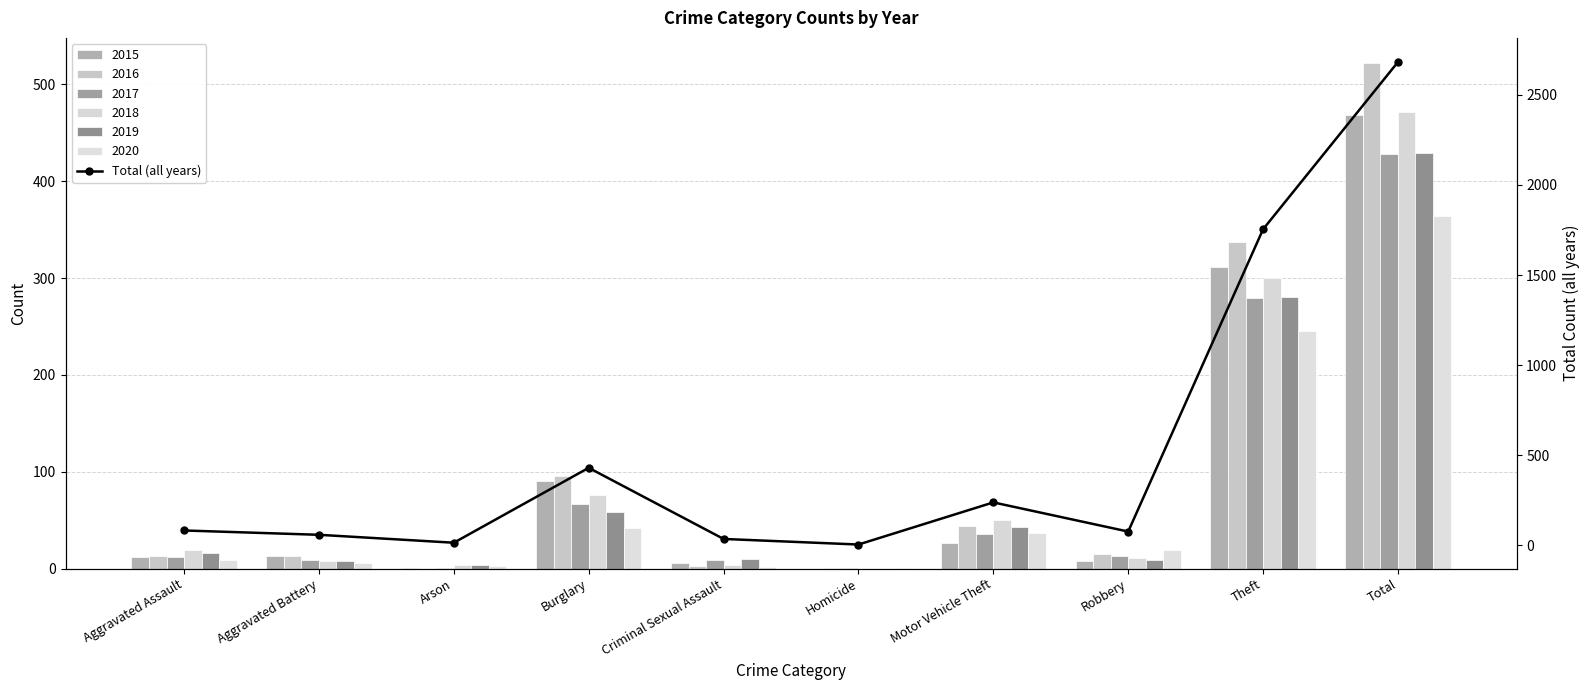

Reading left to right, what are all the values shown in this chart?

Aggravated Assault=81	Aggravated Battery=57	Arson=13	Burglary=429	Criminal Sexual Assault=34	Homicide=3	Motor Vehicle Theft=237	Robbery=75	Theft=1754	Total=2683